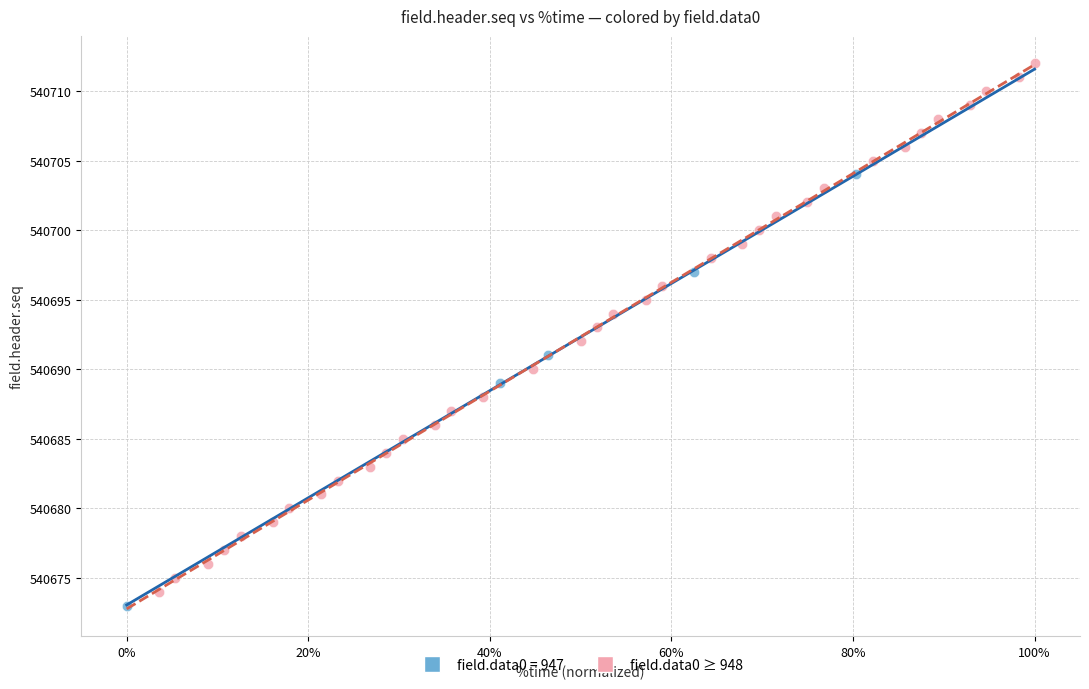

Which series has the widest spread of Y values?

field.data0 ≥ 948